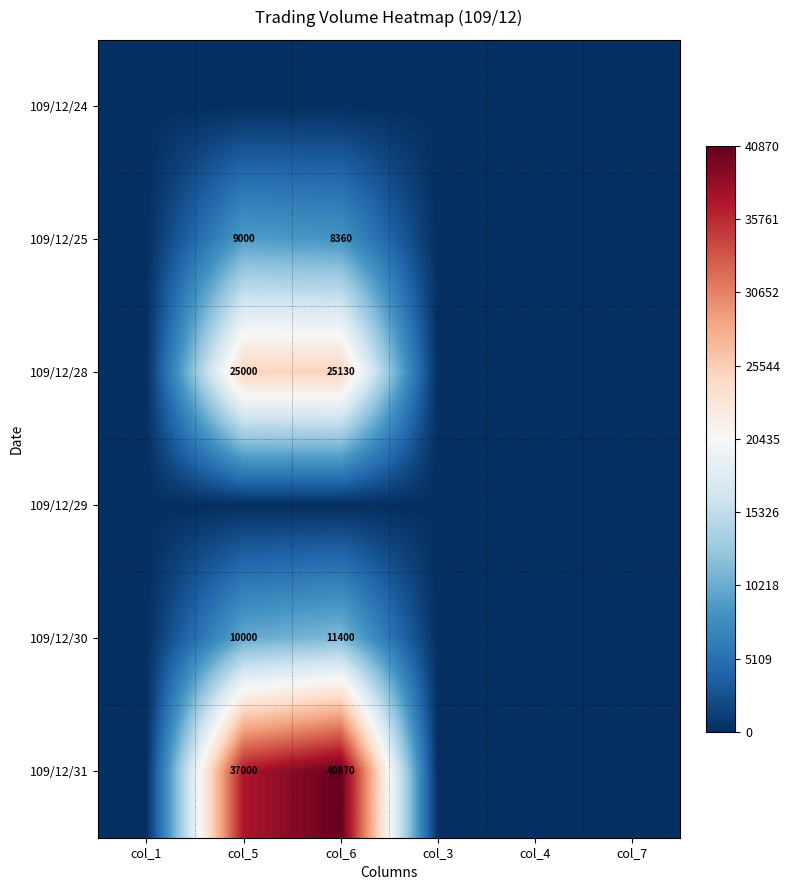

Is it true that 109/12/31 equals 40870 at col_6?

True